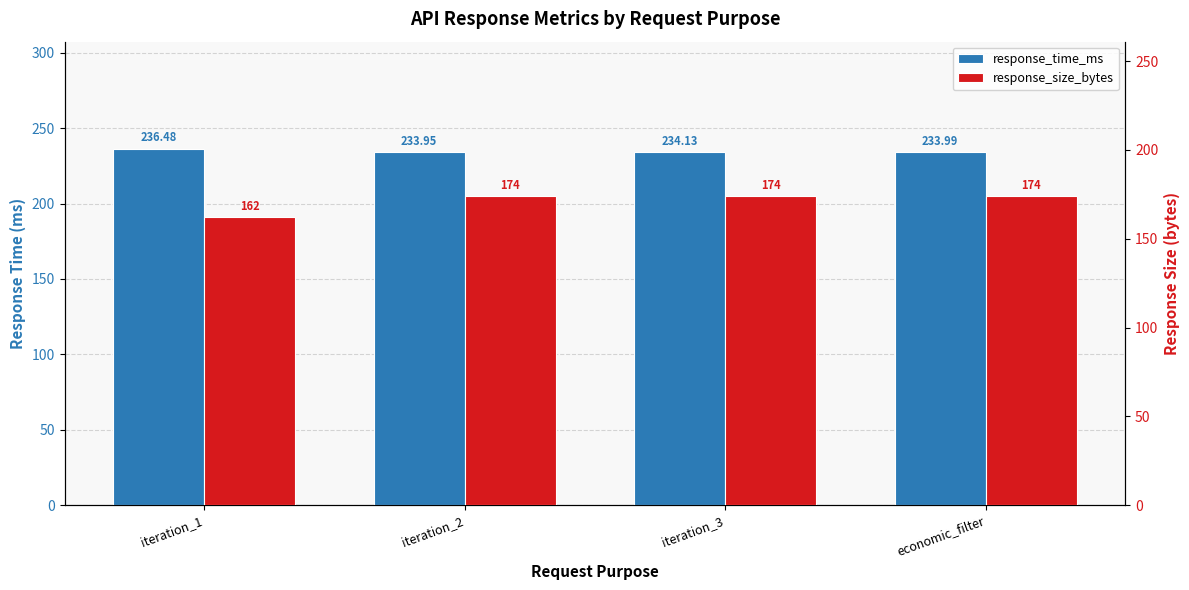

Reading left to right, transcribe all the data shown in this chart.

response_time_ms: iteration_1=236.5	iteration_2=233.9	iteration_3=234.1	economic_filter=234.0
response_size_bytes: iteration_1=162.0	iteration_2=174.0	iteration_3=174.0	economic_filter=174.0